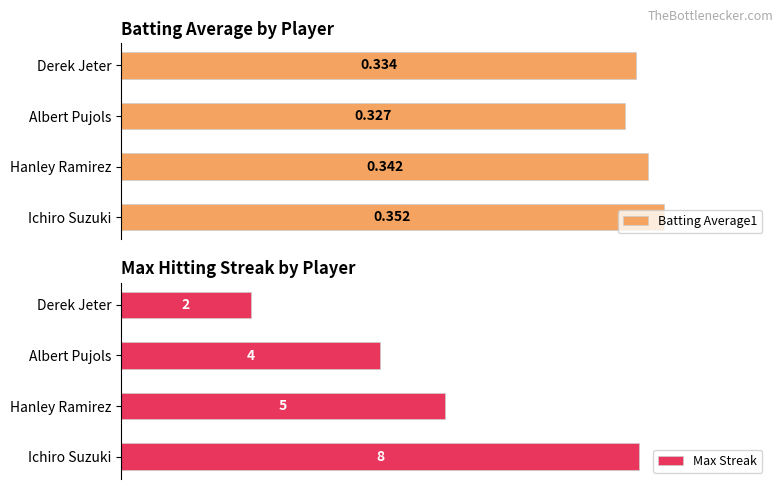

Which series has the largest total across all categories?

Max Streak